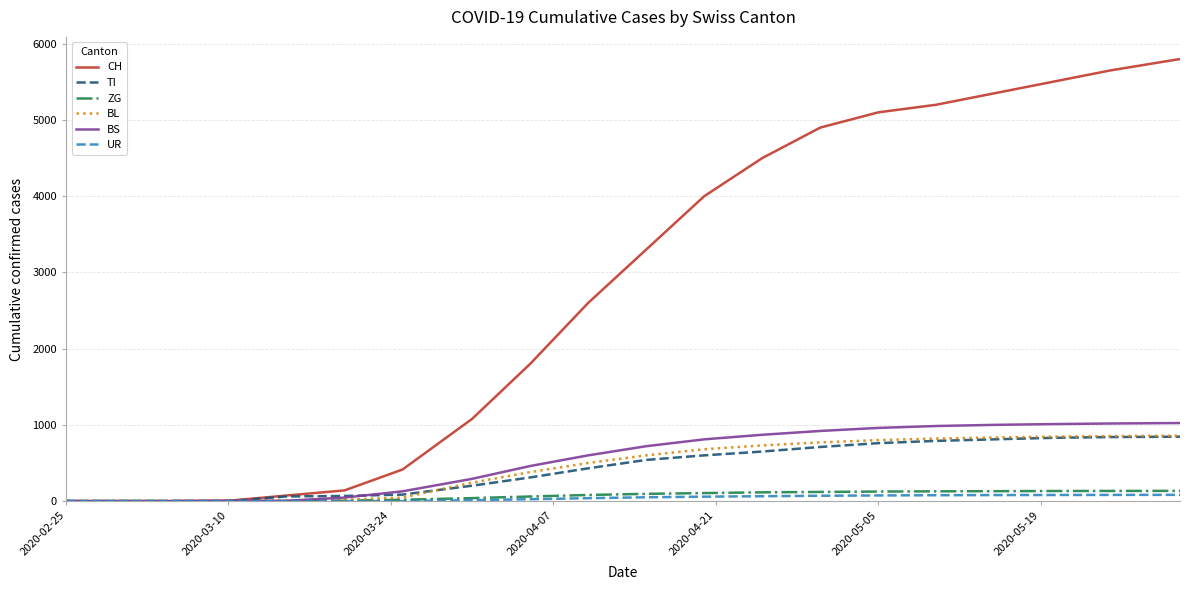

Which series has the largest total across all categories?

CH